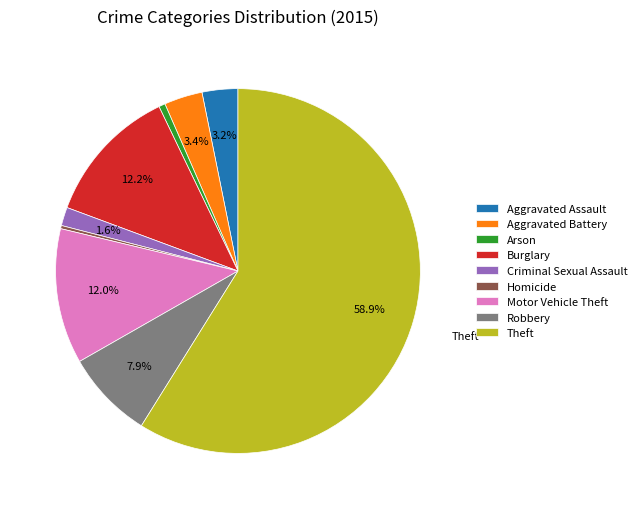

The Motor Vehicle Theft slice represents 12% of the pie. True or false?

True